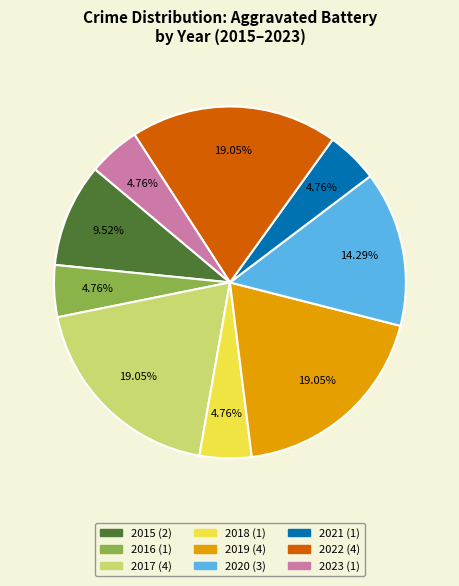

To the nearest percent, what portion does 2022 represent?

19%